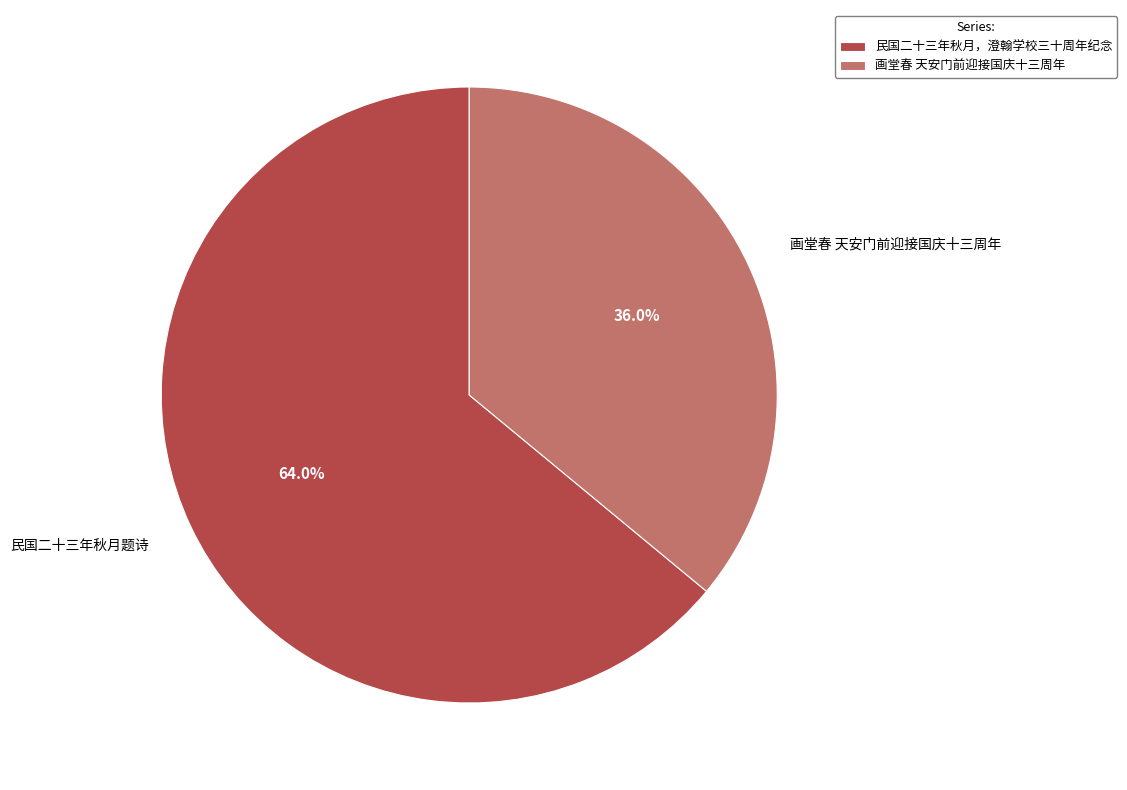

How many segments does this pie chart have?

2